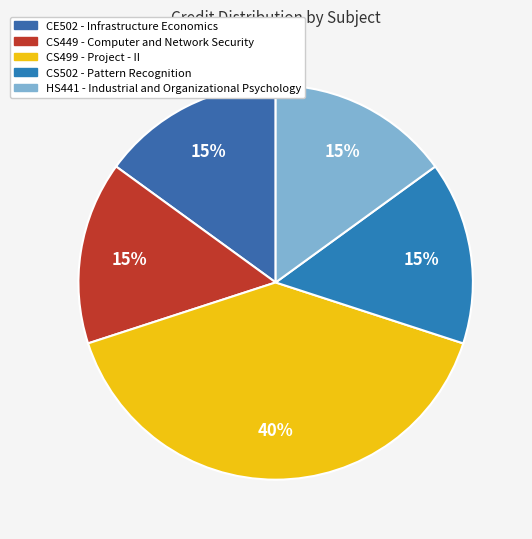

To the nearest percent, what portion does CS502 - Pattern Recognition represent?

15%